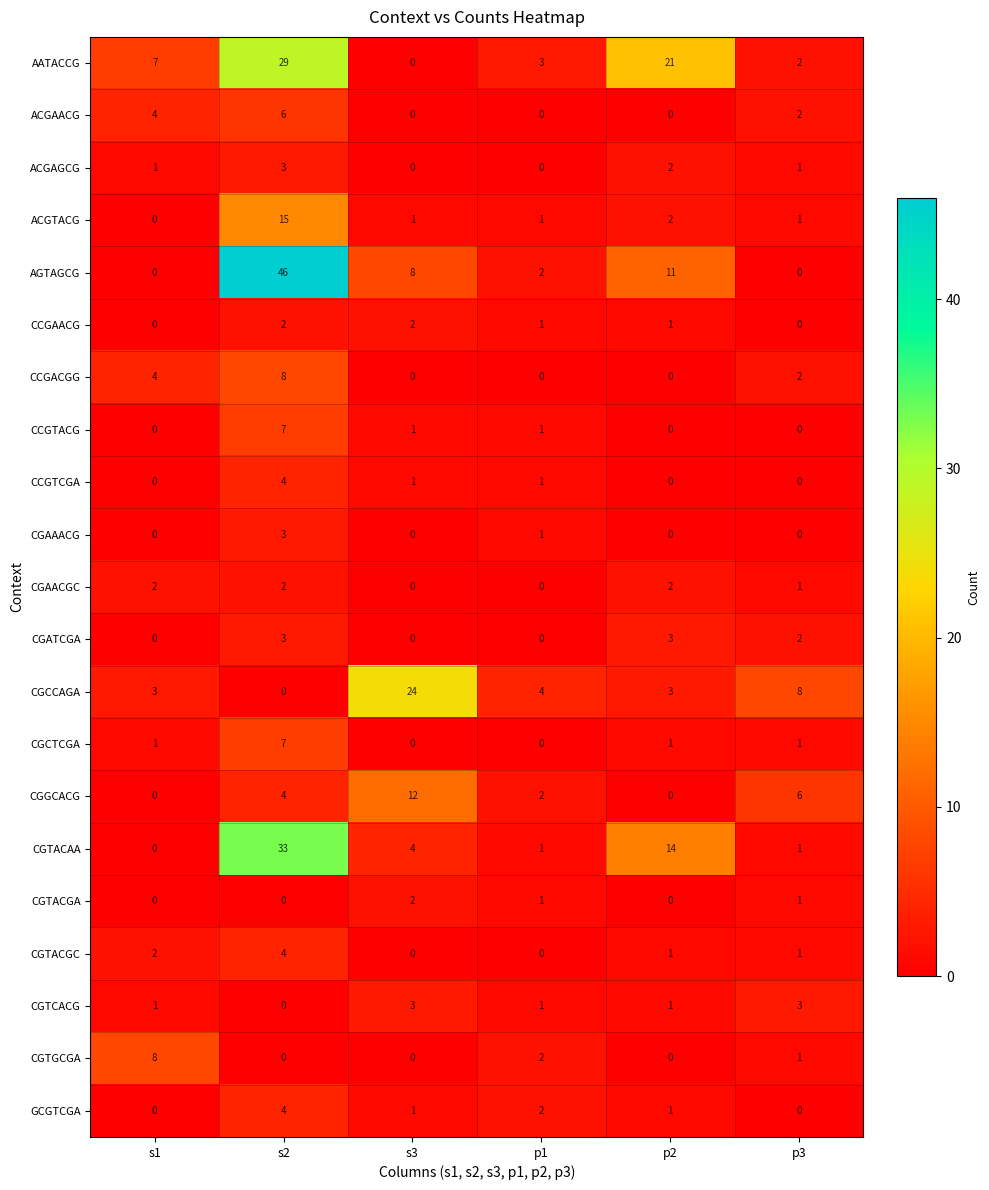

Is the value of CCGACGG at s2 greater than the value of CGCTCGA at s3?

Yes